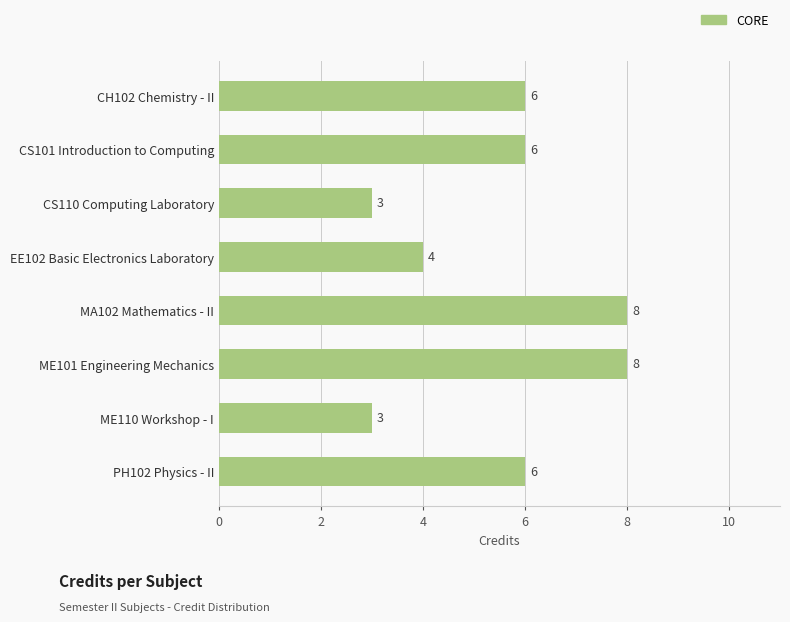

Reading bottom to top, extract all data points from this chart.

PH102 Physics - II=6	ME110 Workshop - I=3	ME101 Engineering Mechanics=8	MA102 Mathematics - II=8	EE102 Basic Electronics Laboratory=4	CS110 Computing Laboratory=3	CS101 Introduction to Computing=6	CH102 Chemistry - II=6